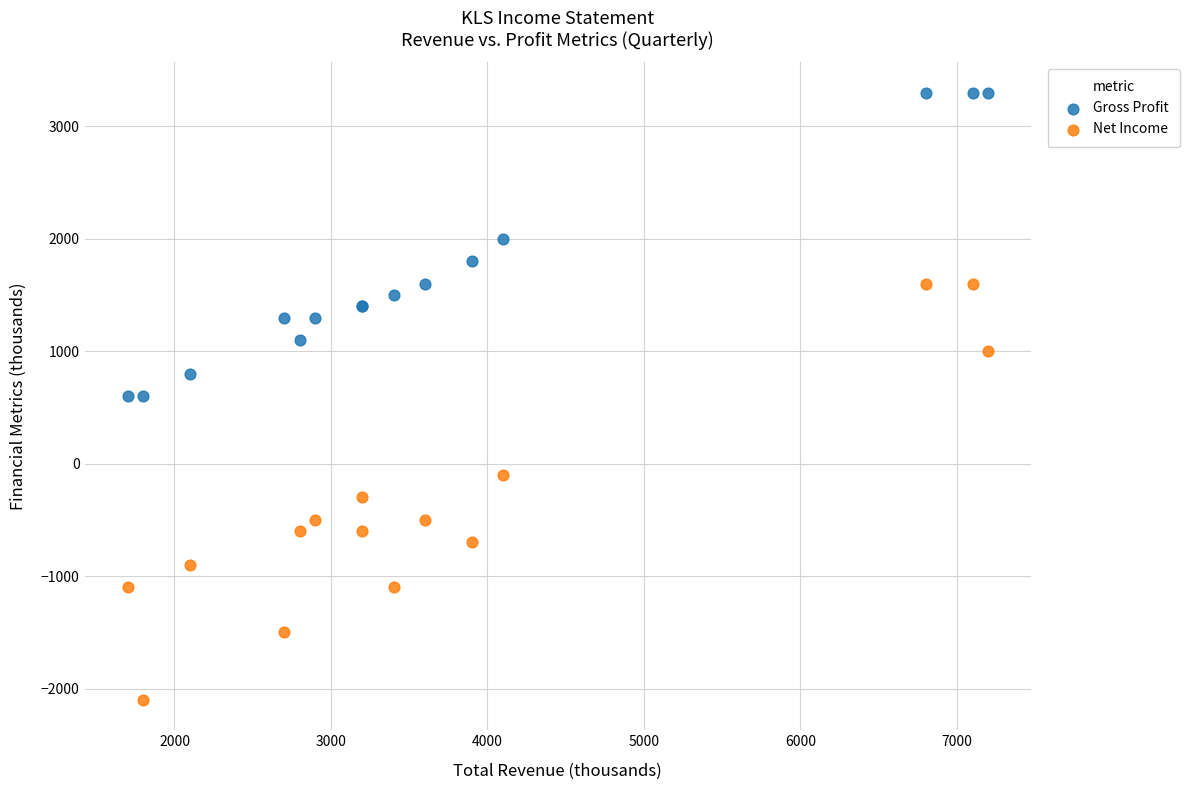

Which series contains the highest Y value?

Gross Profit